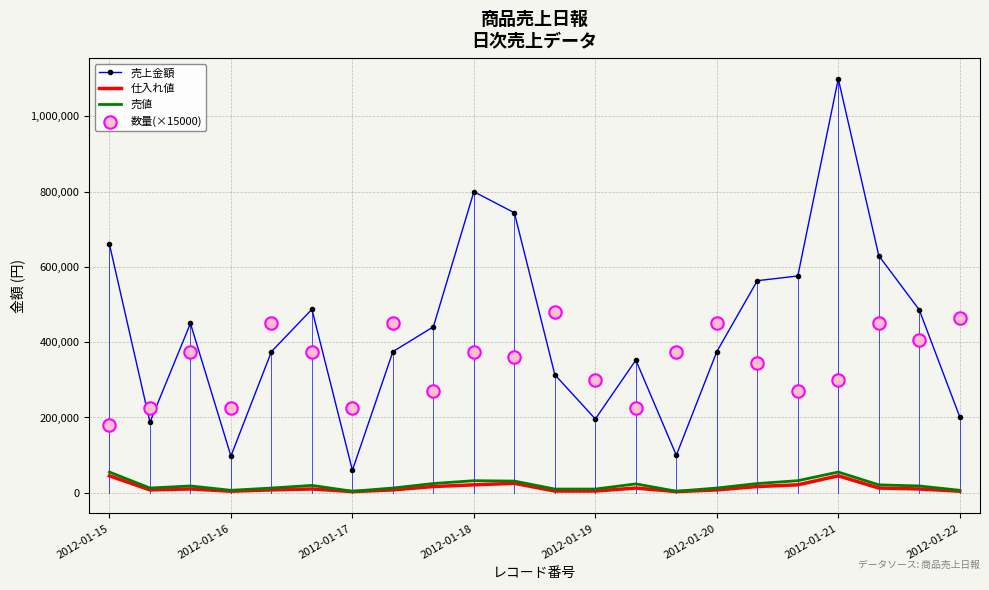

True or false: 売値 and 売上金額 intersect in this chart.

False